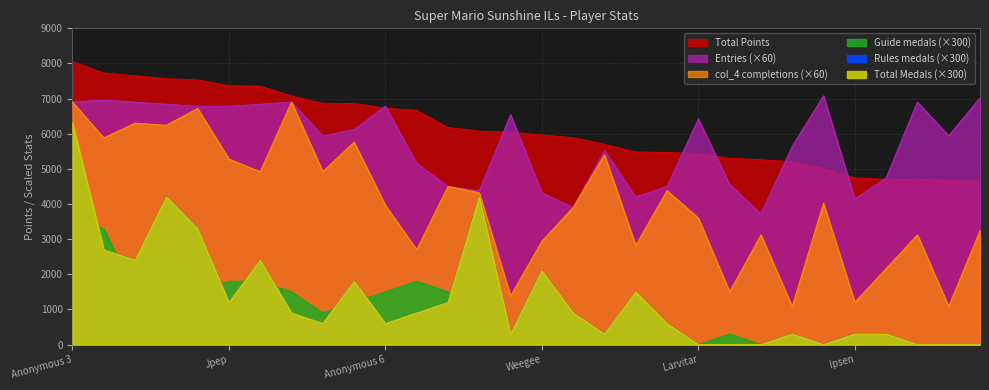

Reading right to left, extract all data points from this chart.

Points: 4647	4678	4692	4701	4739	5011	5199	5260	5300	5434	5465	5480	5697	5887	5961	6041	6072	6174	6666	6722	6860	6863	7073	7354	7364	7531	7565	7649	7726	8052
Medals: 0	0	0	300	300	0	300	0	0	0	600	1500	300	900	2100	300	4200	1200	900	600	1800	600	900	2400	1200	3300	4200	2400	2700	6300
Rules: 0	0	0	300	300	0	300	0	0	0	600	1500	300	900	2100	300	4200	1200	900	600	1800	600	900	2400	1200	3300	4200	2400	2700	6000
Guide: 0	0	0	0	300	0	0	0	300	0	600	300	300	600	1800	0	300	1500	1800	1500	1200	900	1500	1800	1800	1500	3000	1500	3300	3600
col_4: 3240	1080	3120	2160	1200	4020	1080	3120	1500	3600	4380	2820	5400	3900	2940	1380	4320	4500	2700	3960	5760	4920	6900	4920	5280	6720	6240	6300	5880	6900
col_3: 7020	5940	6900	4740	4140	7080	5640	3720	4560	6420	4500	4200	5520	3900	4320	6540	4380	4500	5160	6780	6120	5940	6900	6840	6780	6780	6840	6900	6960	6900